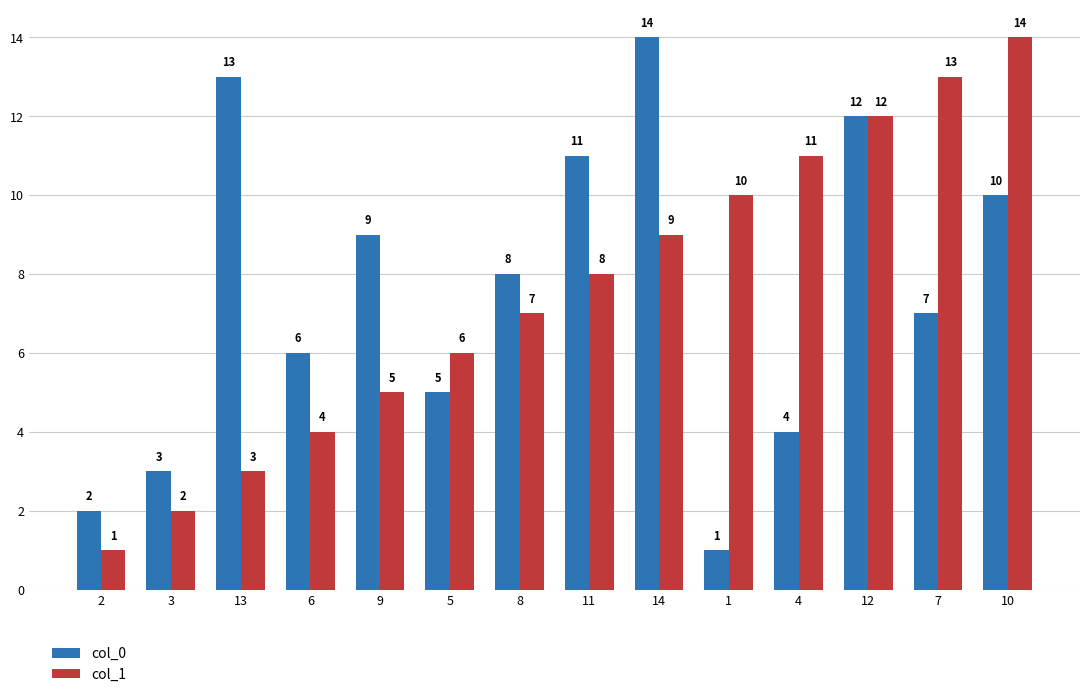

Reading right to left, list all the values displayed in this chart.

col_0: 10	7	12	4	1	14	11	8	5	9	6	13	3	2
col_1: 14	13	12	11	10	9	8	7	6	5	4	3	2	1